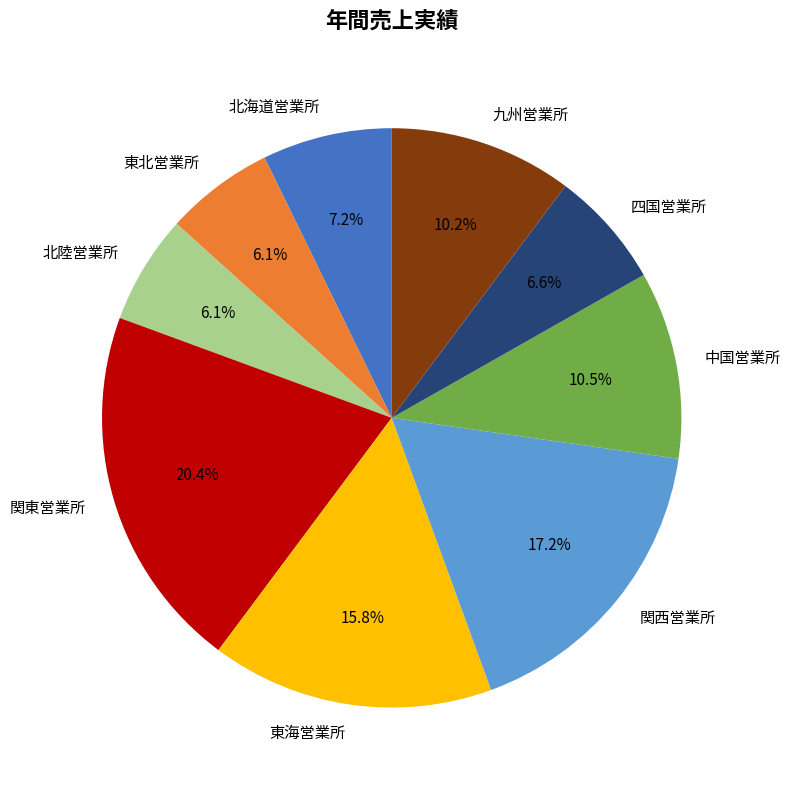

Does any single category account for the majority?

No